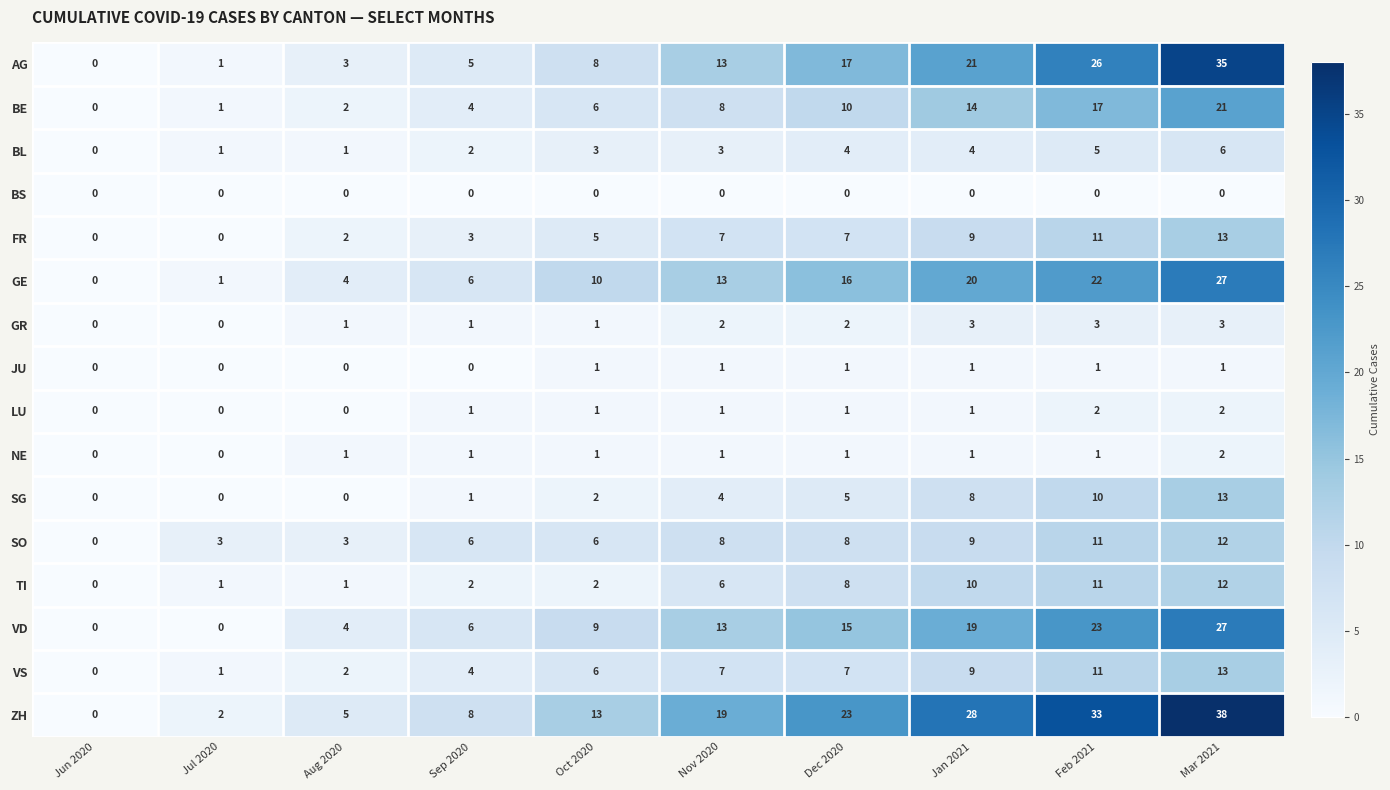

True or false: BS has a value of 0 at Nov 2020.

True